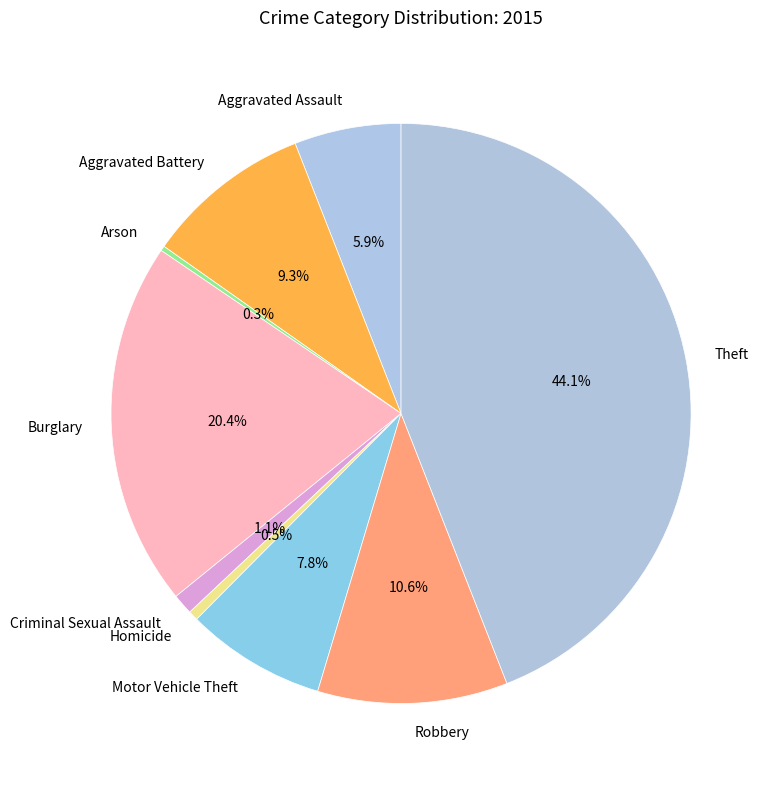

Which slice is the largest?

Theft